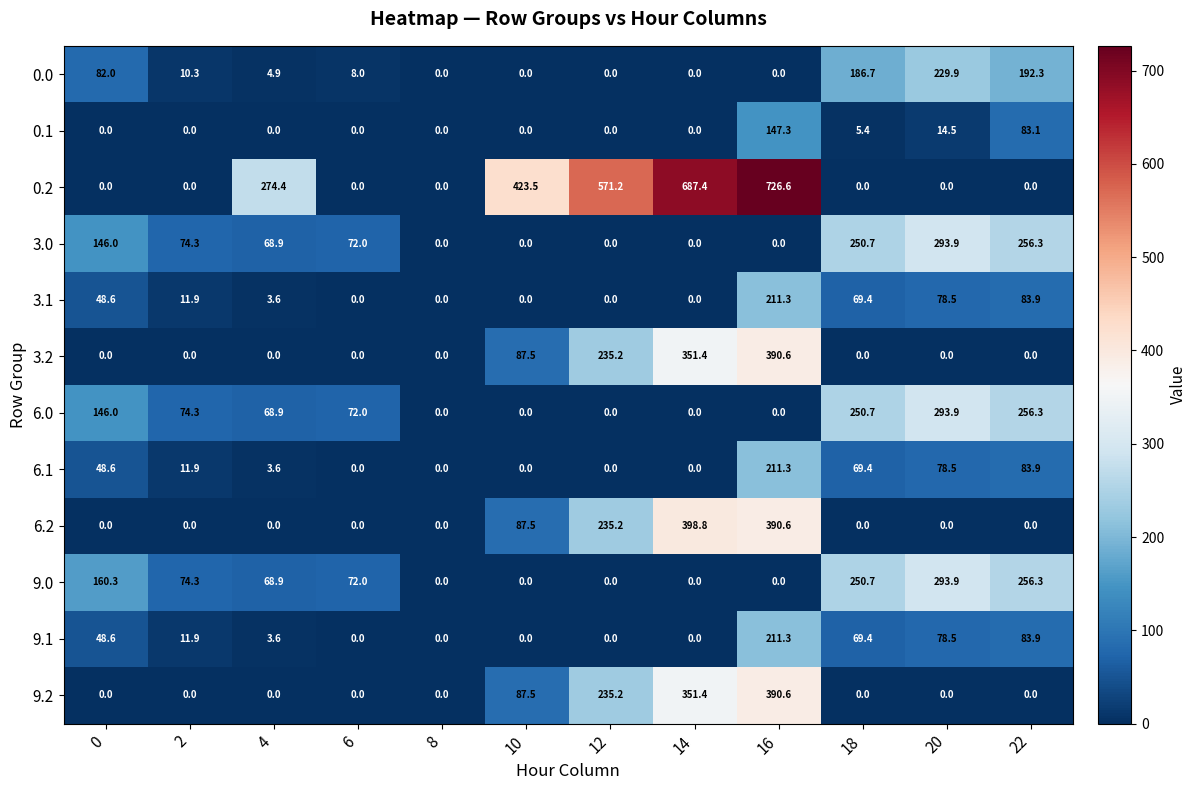

Read the 0.1 value at 18.

5.4